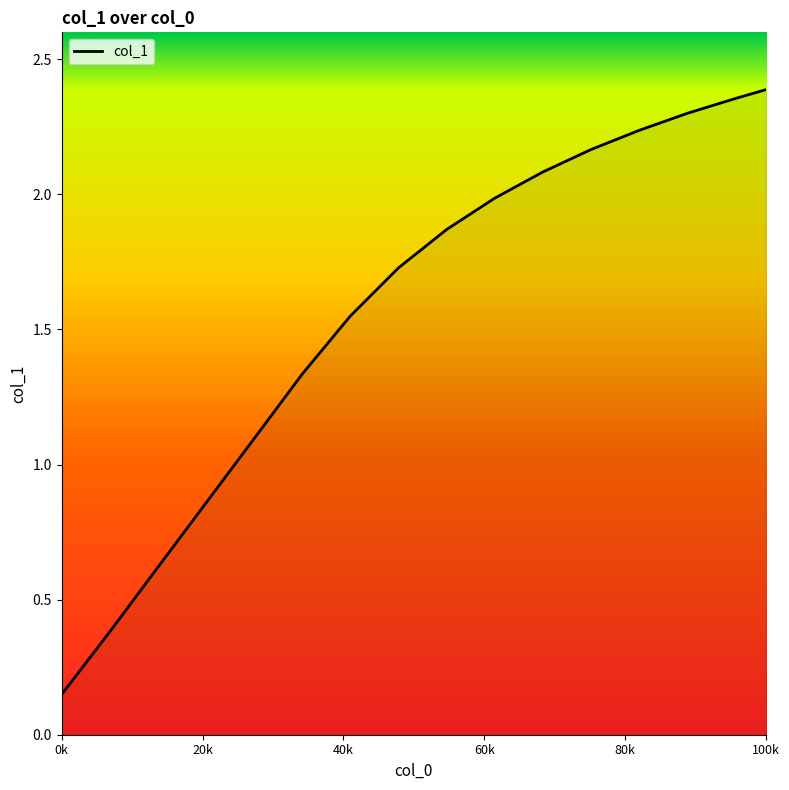

Does the chart display data point markers on the line(s)?

No